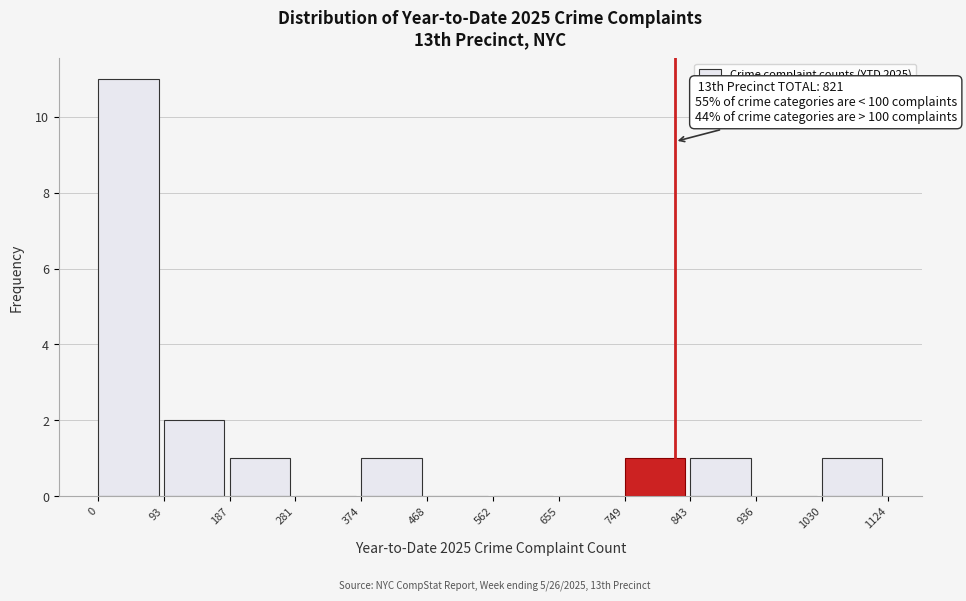

Over which range of the x-axis is the bar tallest?

0 to 93